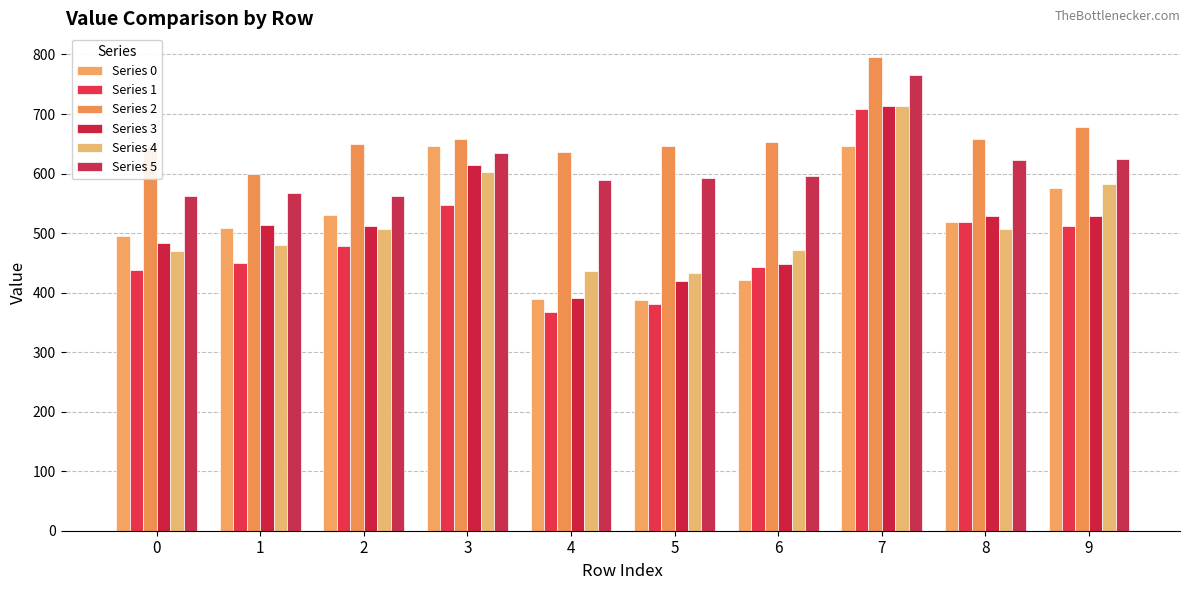

Where does the Series 3 series first go above 513?

1